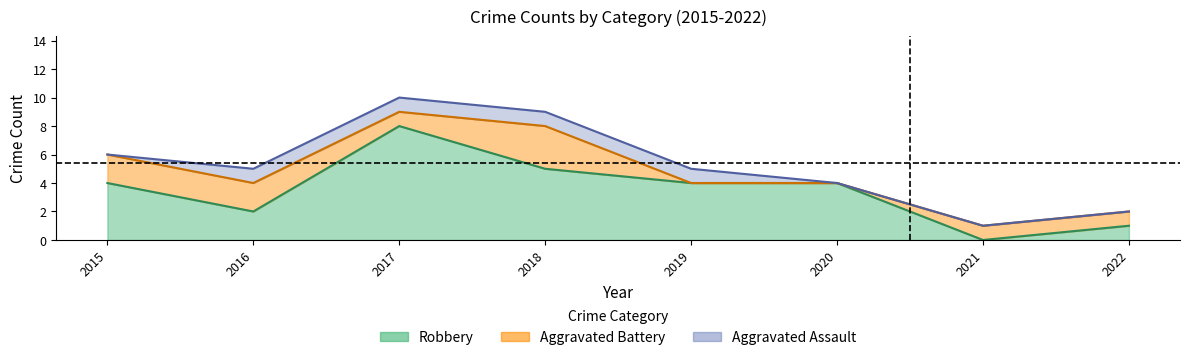

What is the sum of the Total values at 2020 and 2017?

14